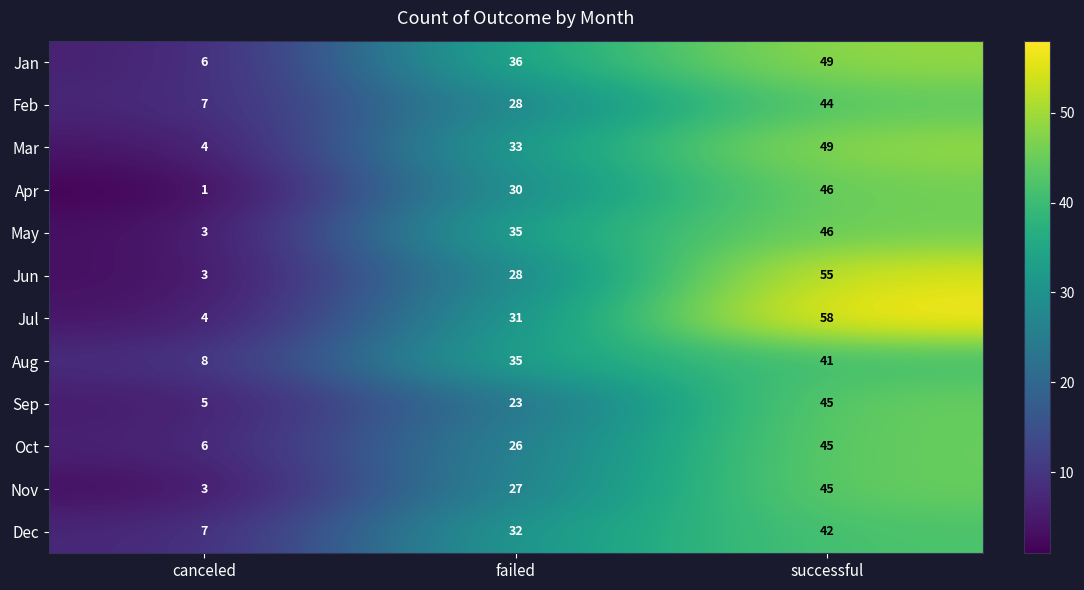

Which category has the lowest value across all series?

canceled